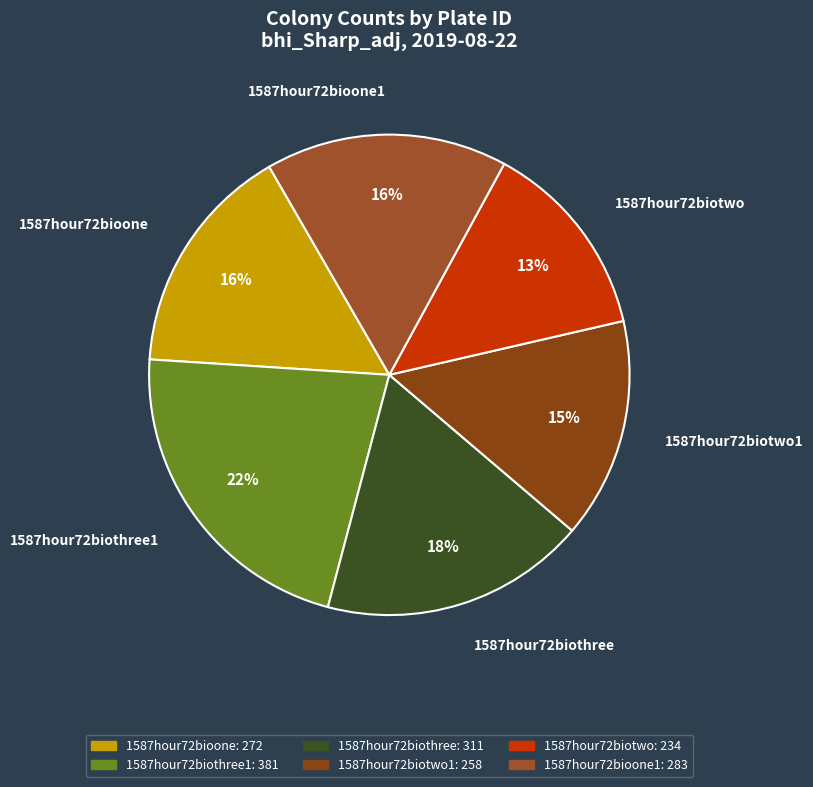

What is the largest slice in the pie chart?

1587hour72biothree1